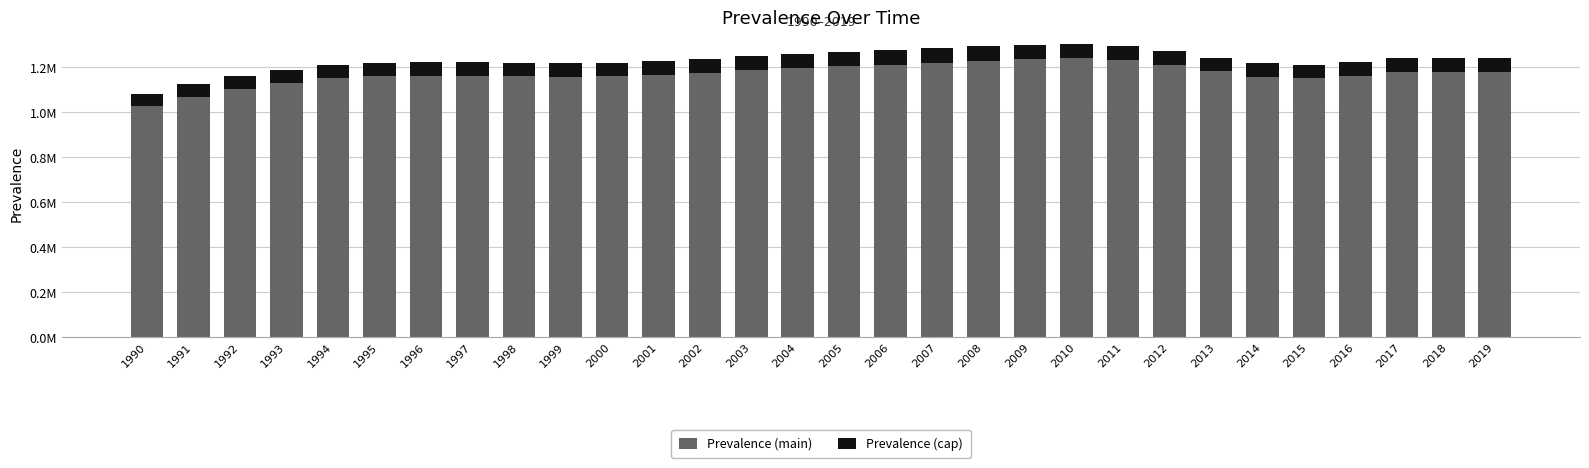

What is the difference between the maximum and minimum values in the Prevalence (main) series?

212200.6